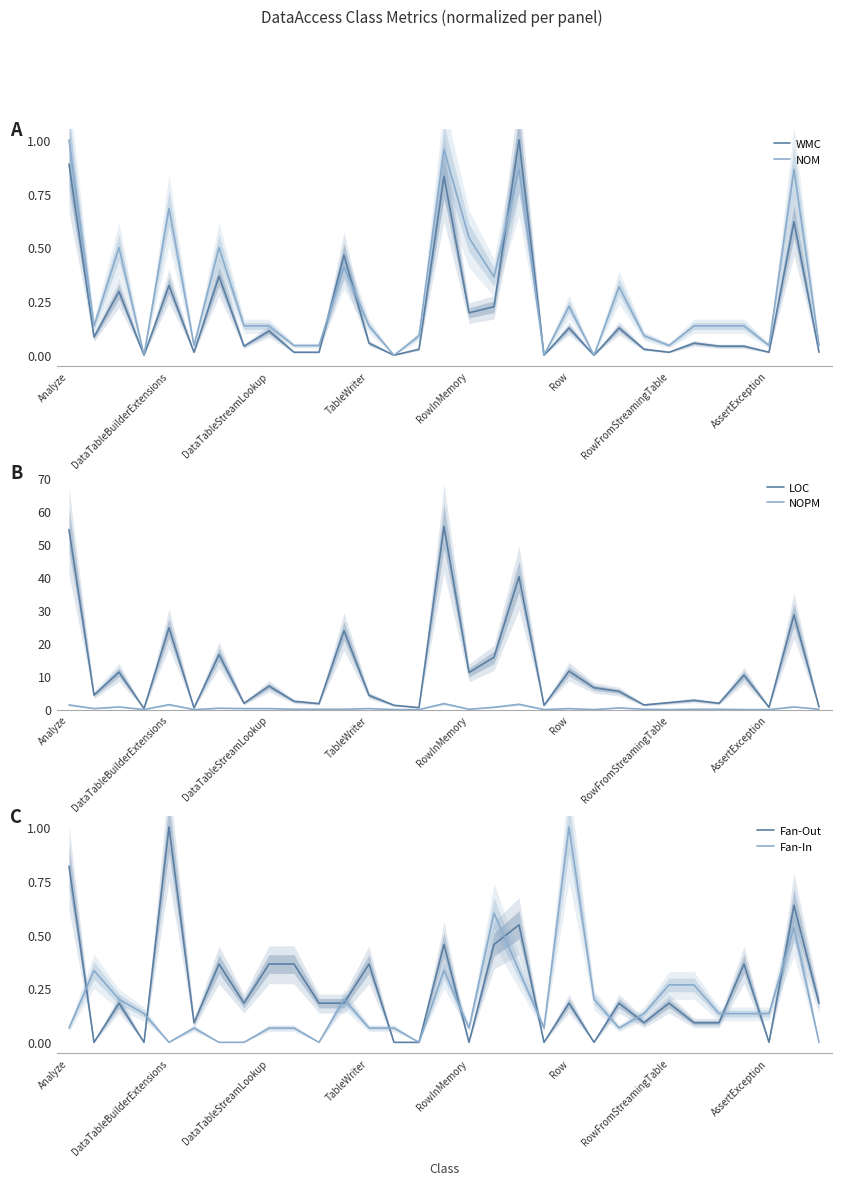

True or false: NOPM has more than 1 points higher than both neighbors.

True